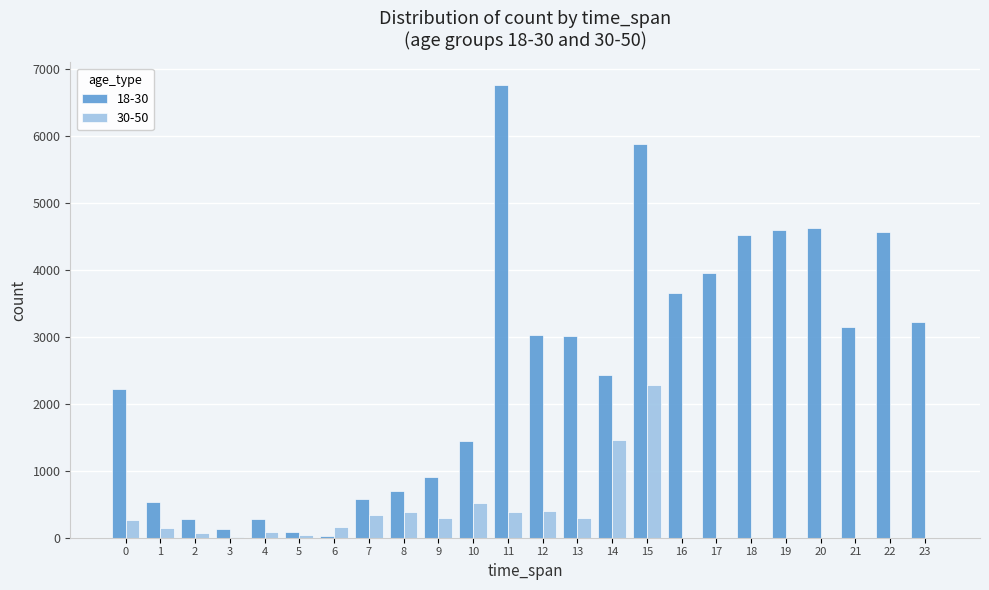

True or false: 30-50 has a value of 271 at 0.

True